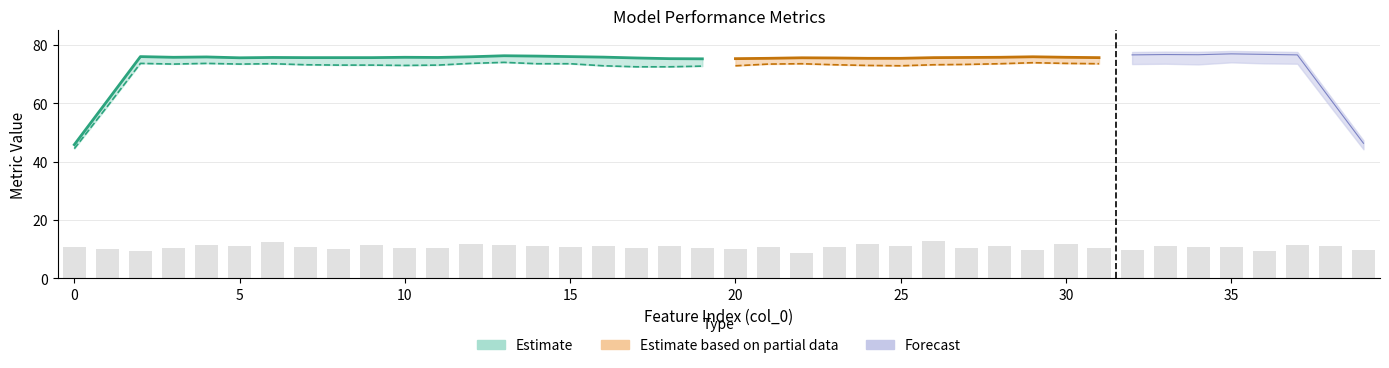

Where is sensitivity nearest to the value 72?

9